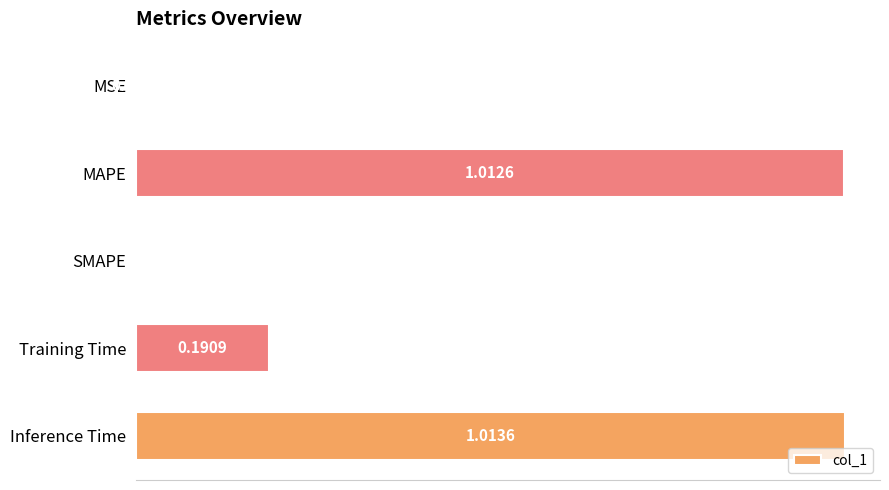

Does the chart contain stacked bars?

No